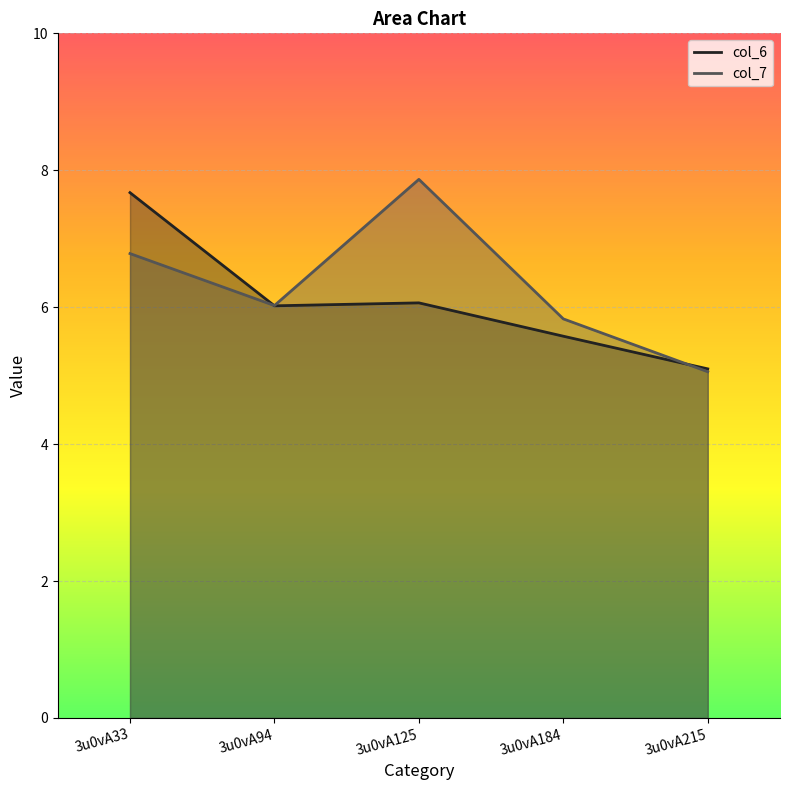

How many values in the col_6 series exceed 6?

3